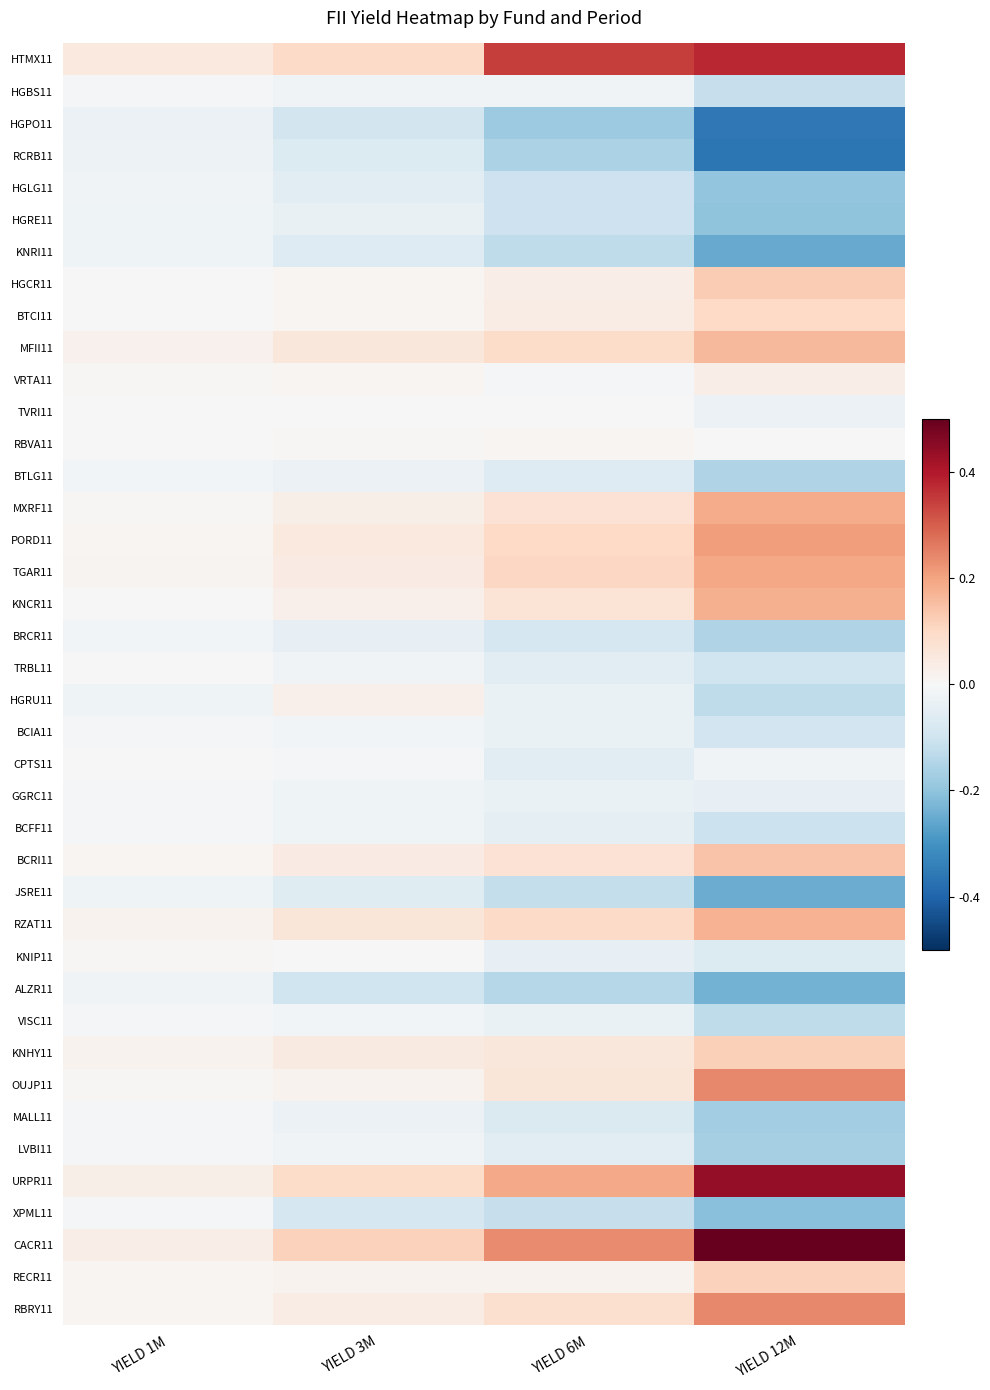

Which category has the lowest value across all series?

YIELD 12M